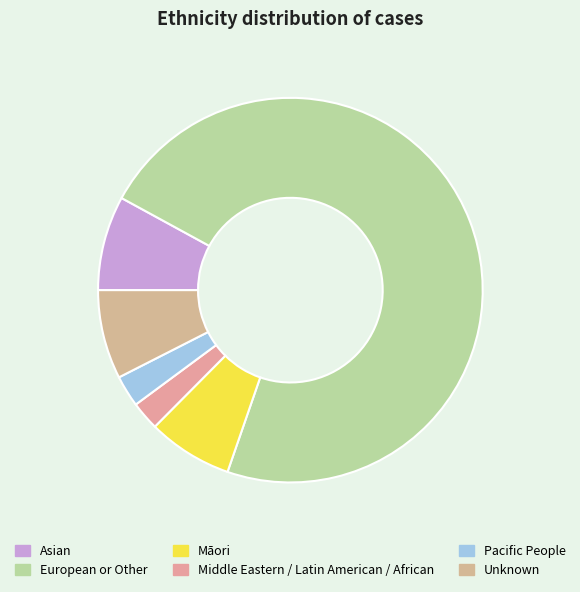

Which category has the smallest portion of the pie?

Middle Eastern / Latin American / African